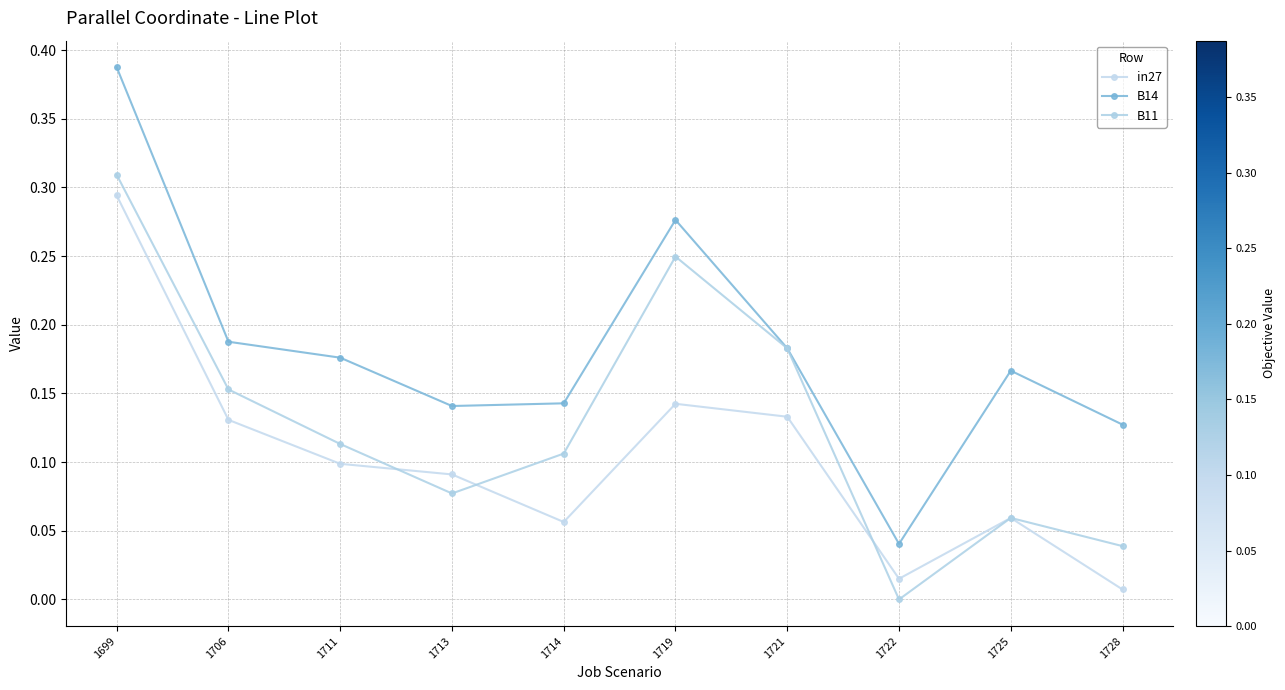

What is the maximum value shown in the chart?

0.4